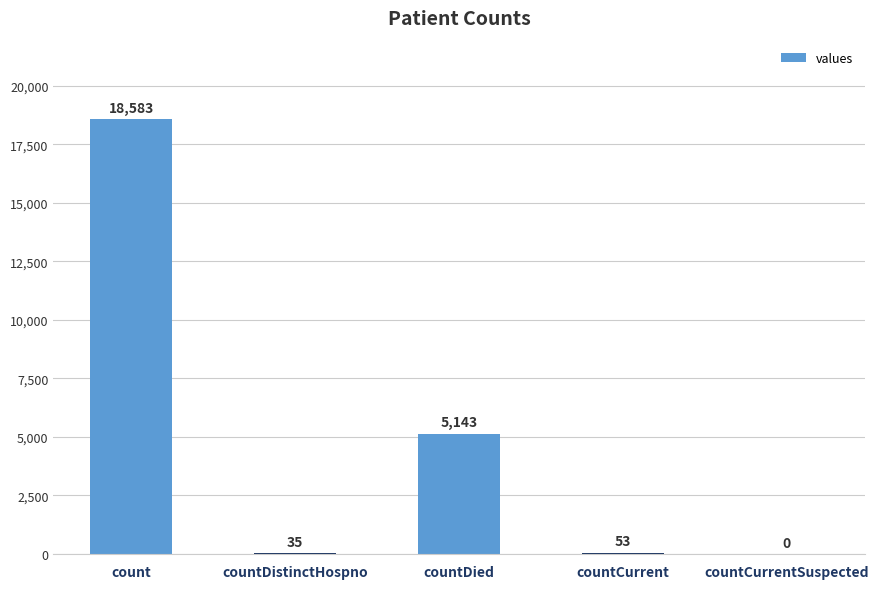

Are the bars horizontal?

No